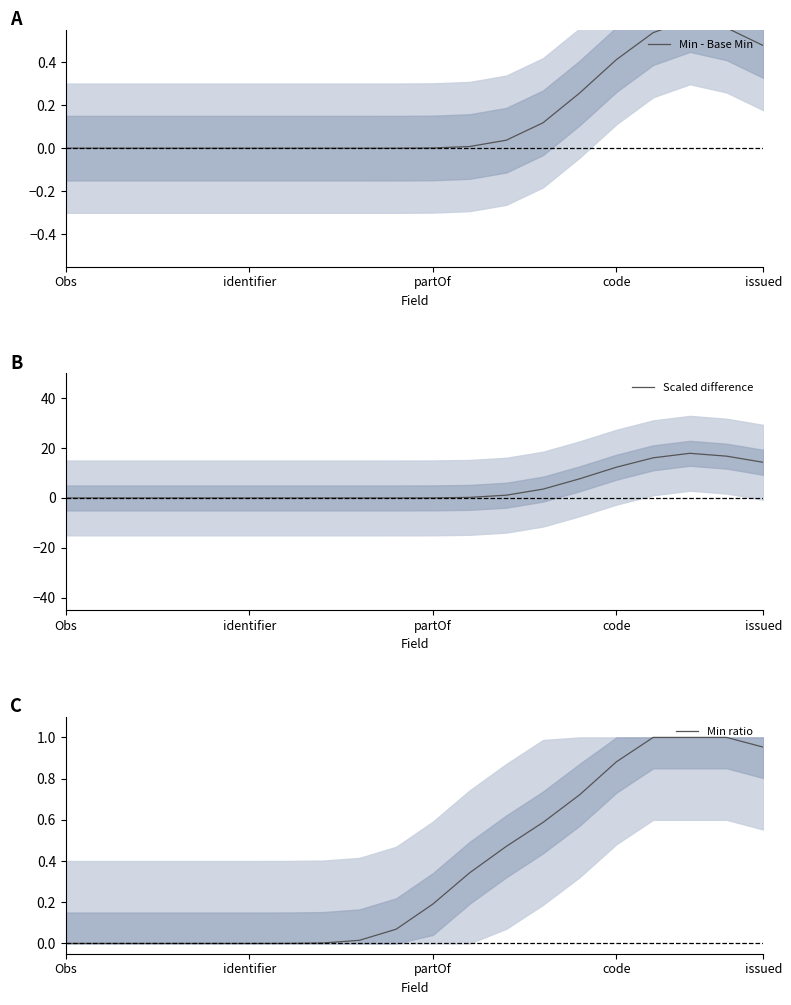

The Min ratio series shows 0.0 at Obs. True or false?

True